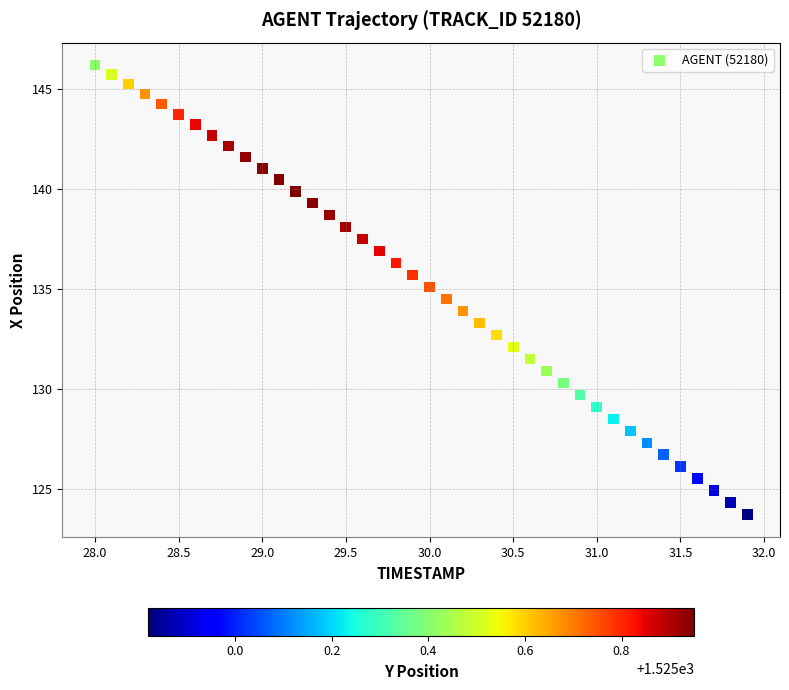

What is the range of Y values (max minus min)?

22.5